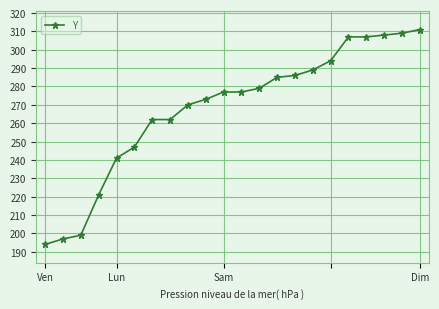

What is the difference between the maximum and second lowest values?

114